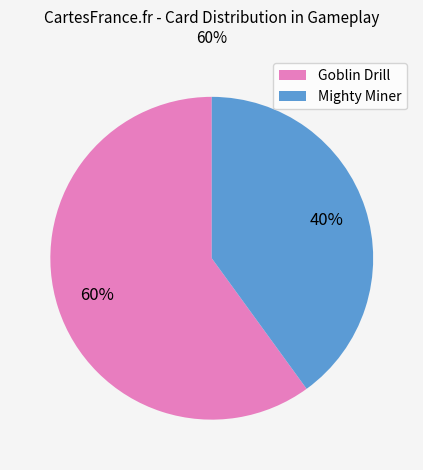

To the nearest percent, what is the average slice percentage?

50%